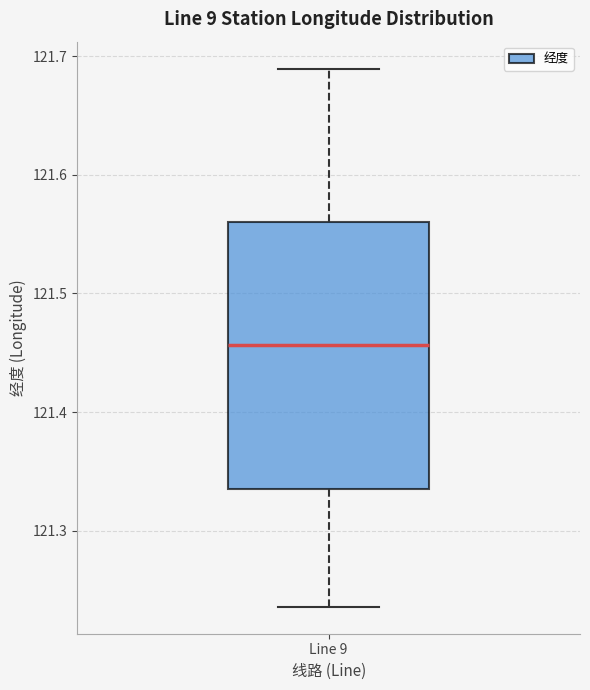

Where is the upper edge of the box for Line 9 on the y-axis? The values are not printed on the chart, so give them approximately, as read against the axis.

121.56